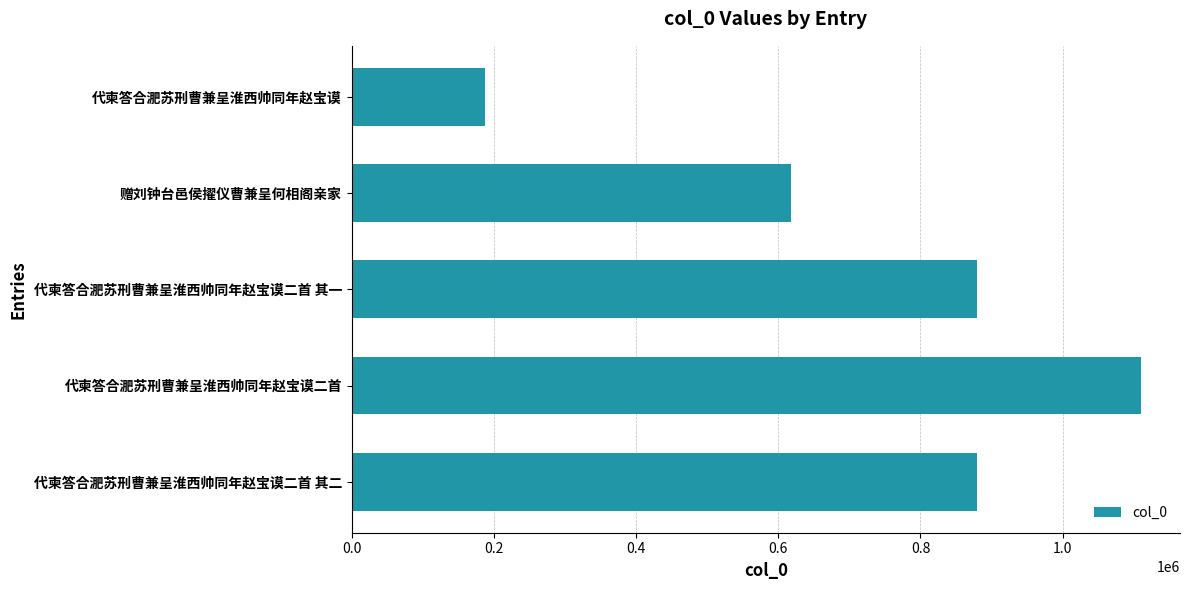

How many series are shown in this chart?

1